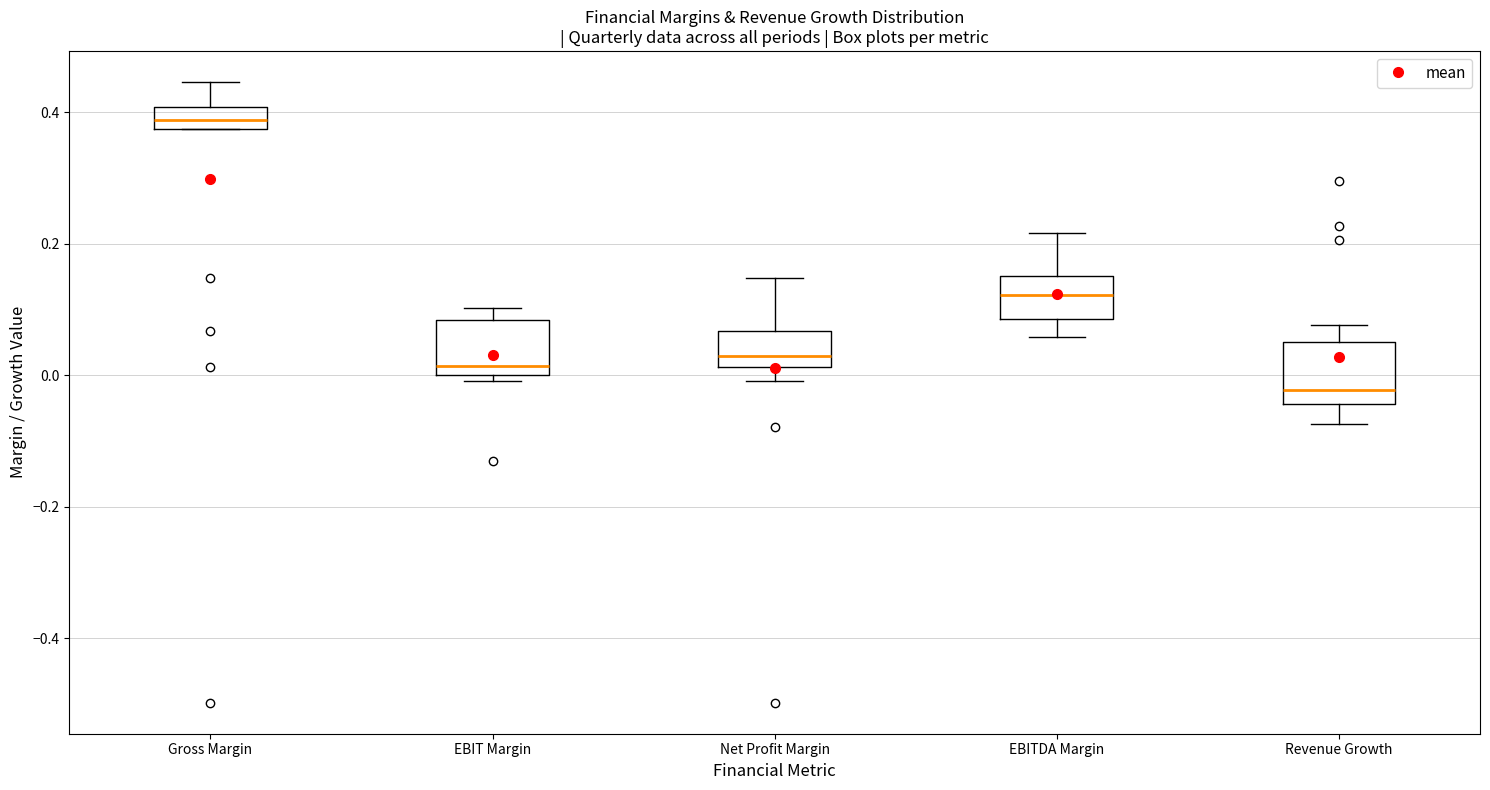

Which box's median line is the highest?

Gross Margin